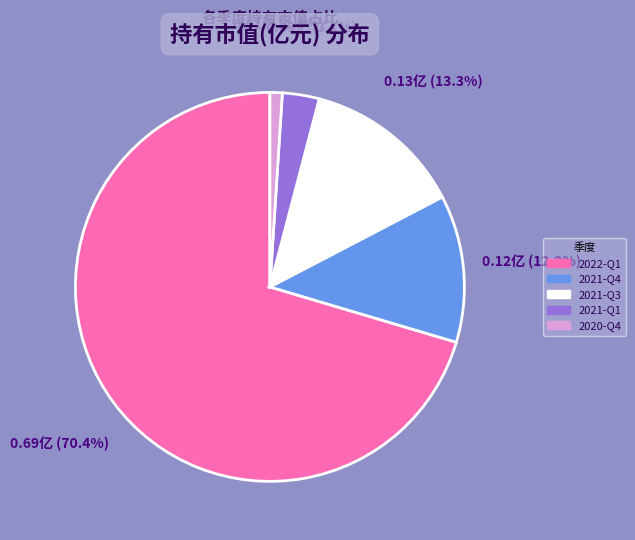

Which has a higher value, 2021-Q4 or 2021-Q3?

2021-Q3